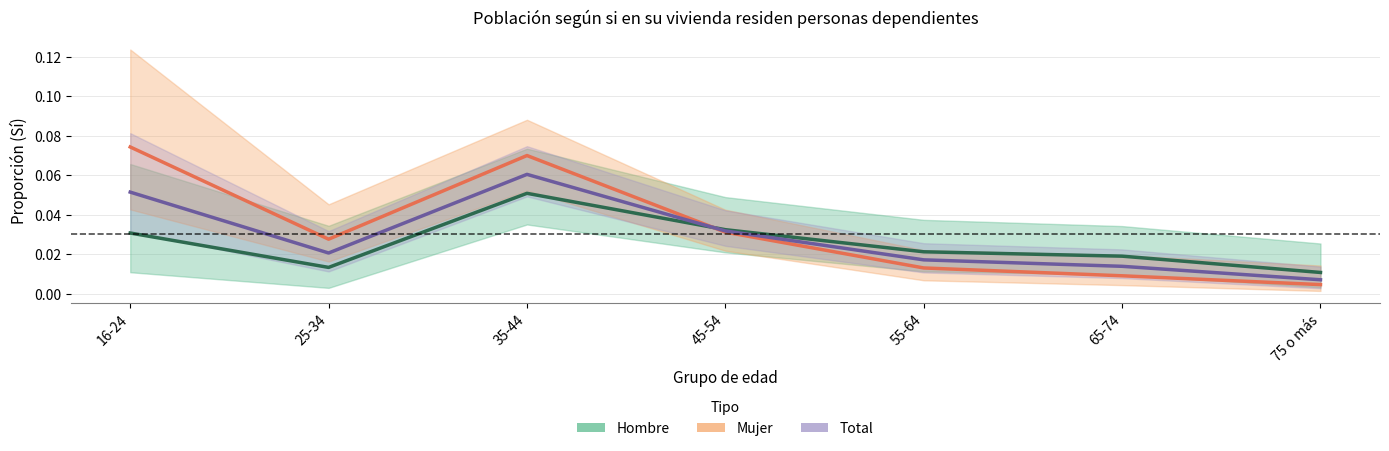

Which series ends up on top after the final intersection of Hombre and Total?

Hombre